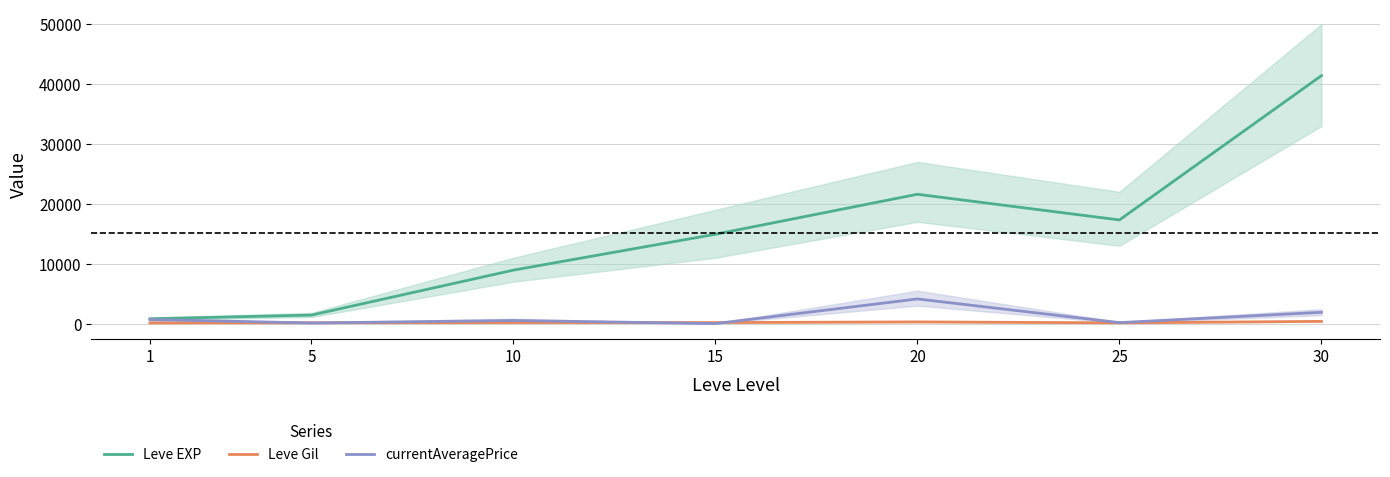

What is the sum of all Leve Gil values?

1373.0